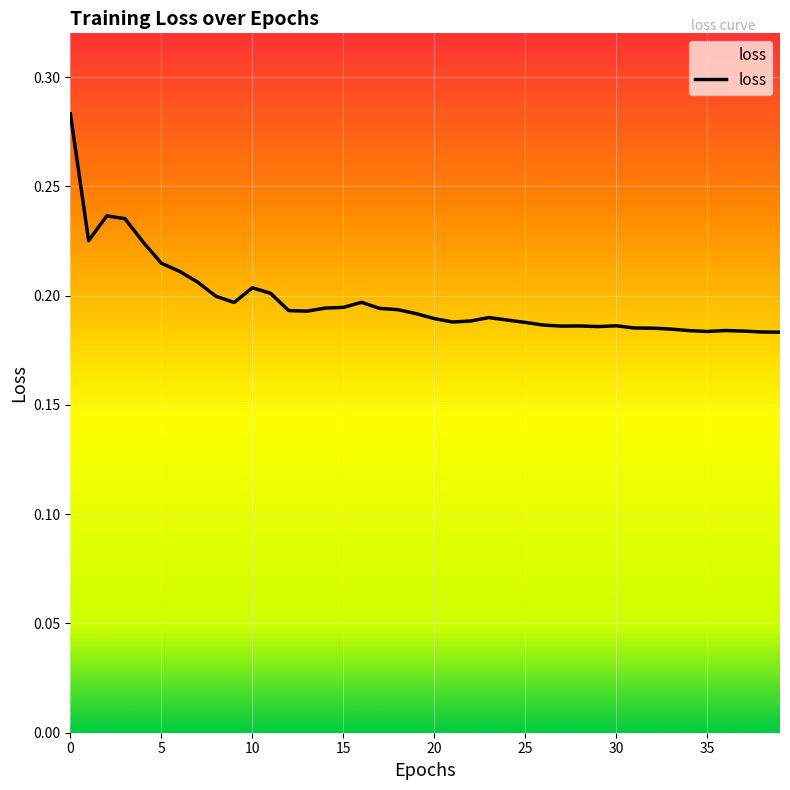

What is the minimum value shown in the chart?

0.2